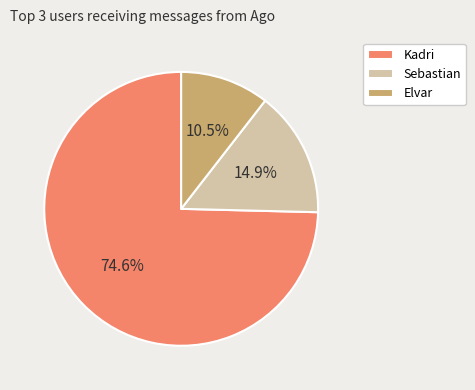

What percentage do Sebastian and Elvar together represent?

25.4%